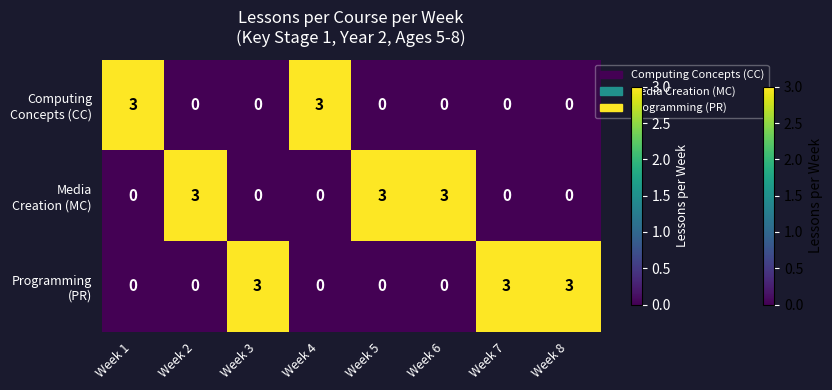

What is the maximum value shown in the chart?

3